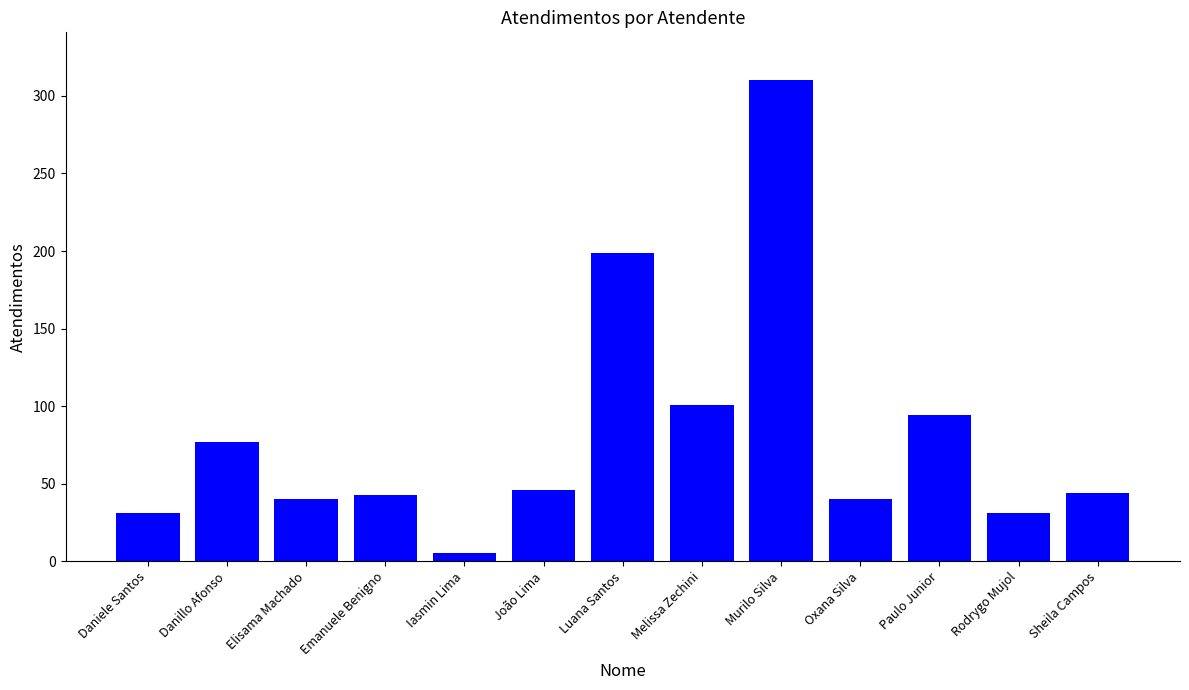

Which category has the lowest value across all series?

Iasmin Lima